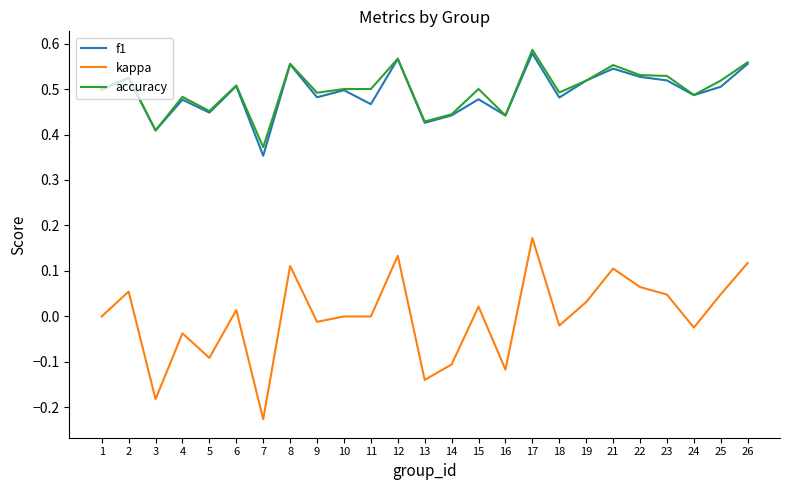

Which series has the widest spread of values?

kappa